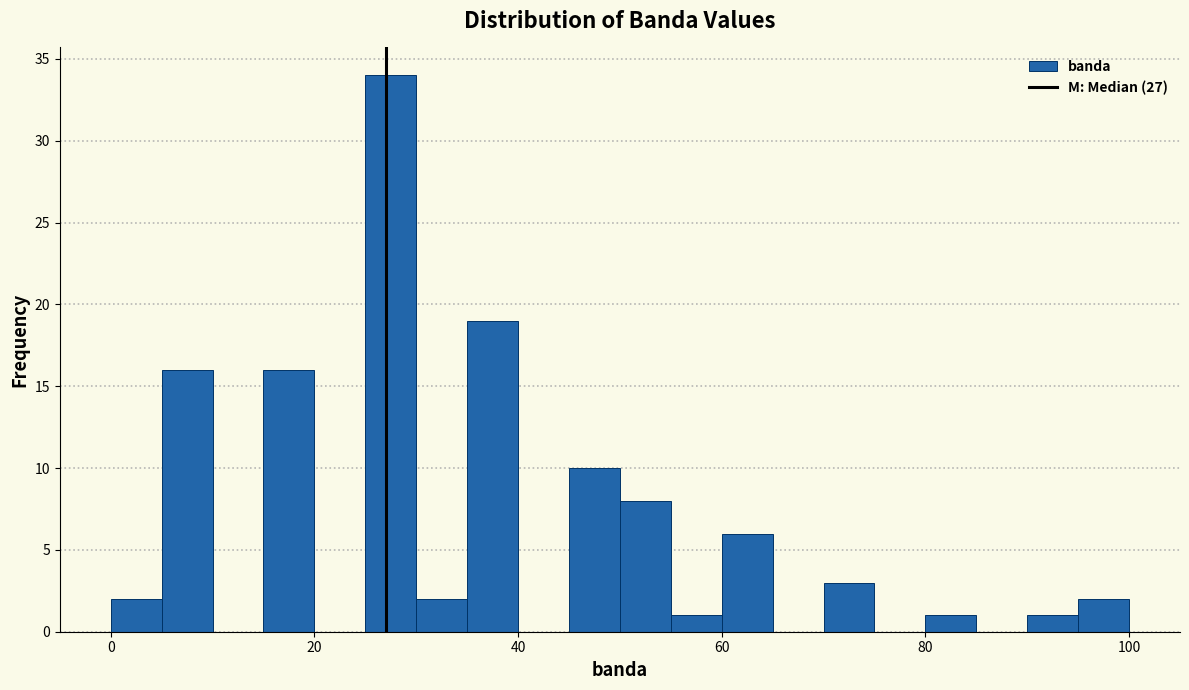

Read against the x-axis, roughly where is the centre of the tallest bar?

28